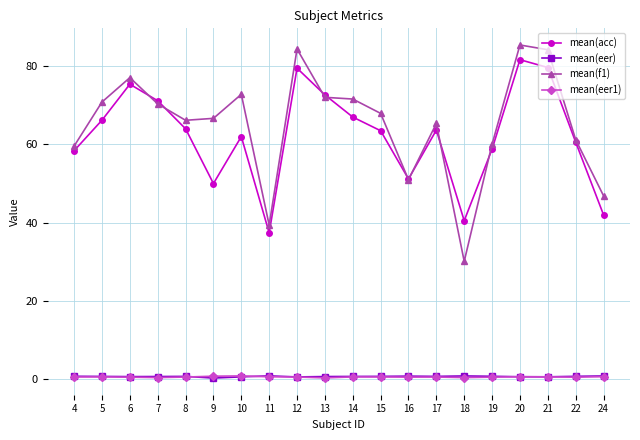

In mean(acc), how many points are lower than both neighbors (excluding endpoints)?

4